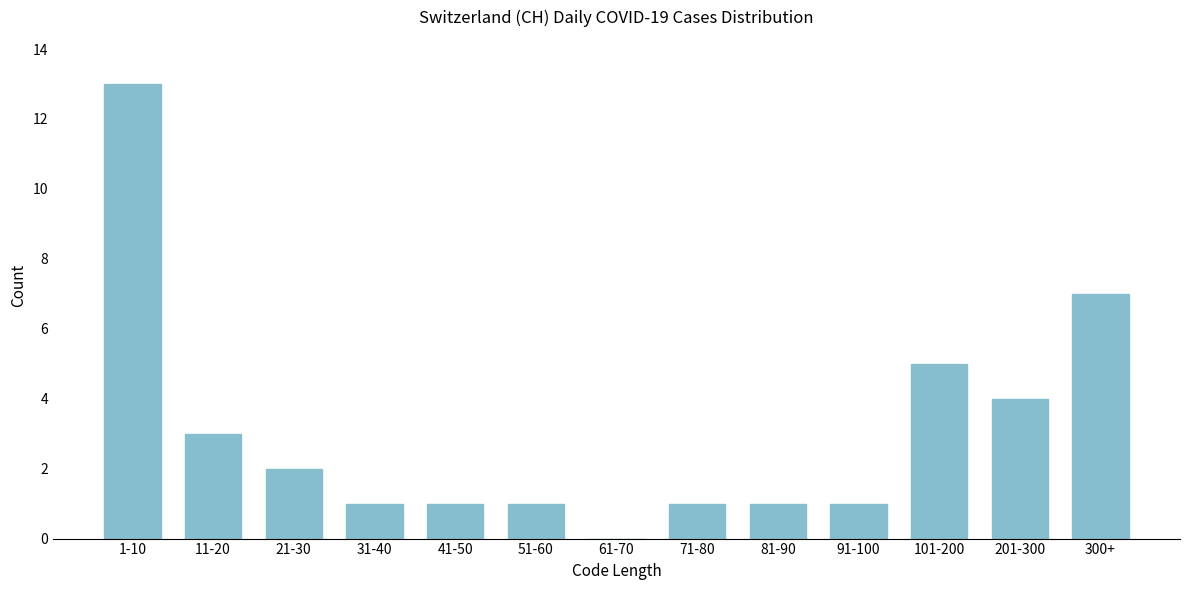

Reading left to right, list all the values displayed in this chart.

1-10=13	11-20=3	21-30=2	31-40=1	41-50=1	51-60=1	61-70=0	71-80=1	81-90=1	91-100=1	101-200=5	201-300=4	300+=7